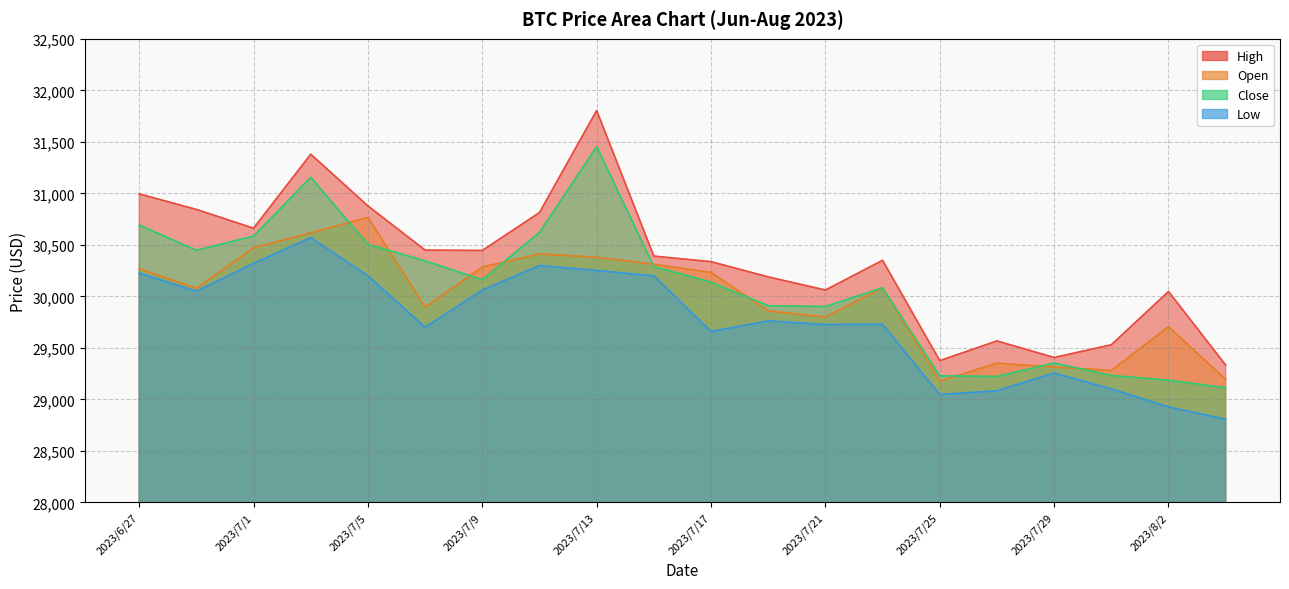

True or false: Open has a value of 30284.6 at 2023/7/9.

True